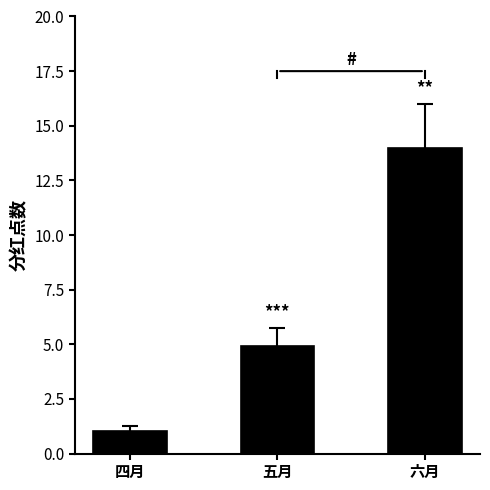

Rank the categories by value from highest to lowest.

六月, 五月, 四月